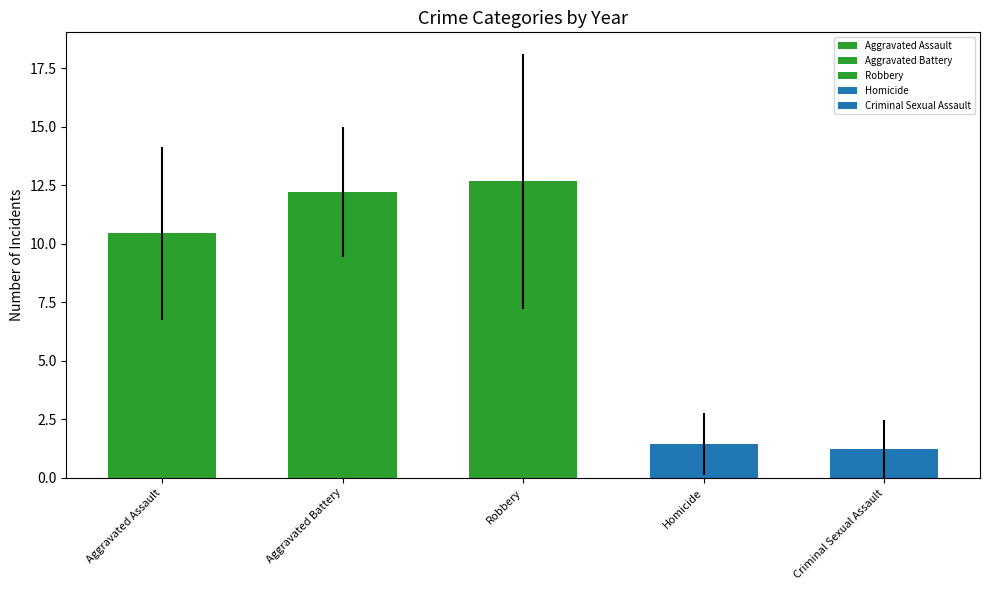

The Aggravated Assault series shows 12 at 2017. True or false?

False